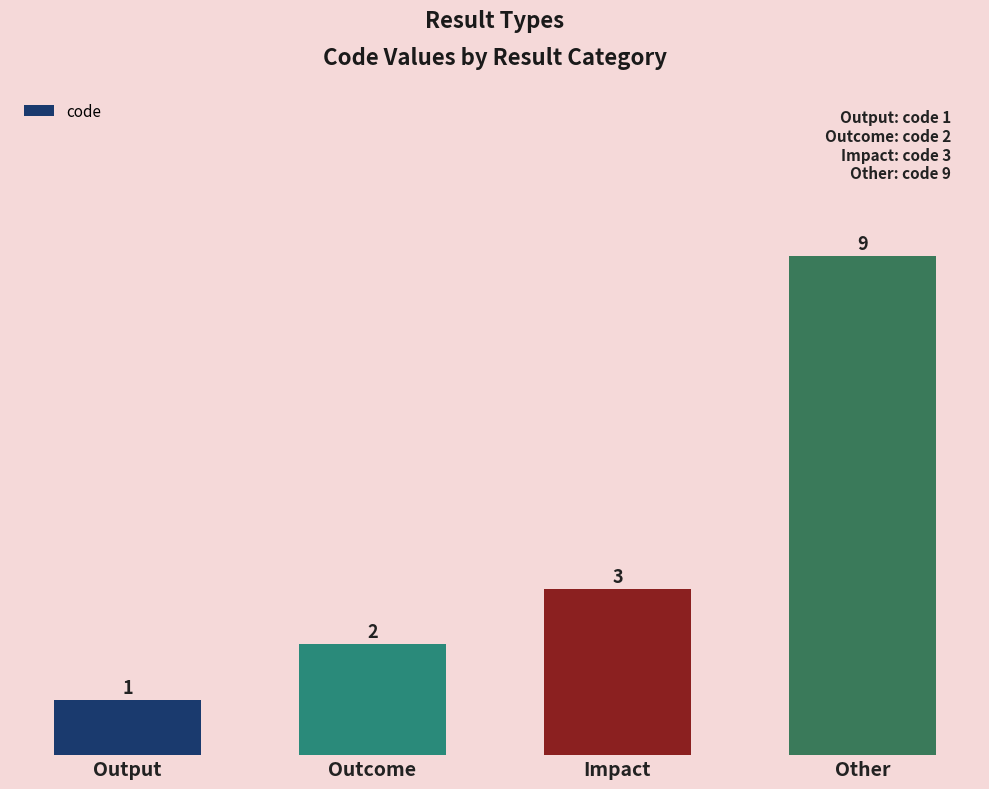

Is it true that the value at Other is 9?

True